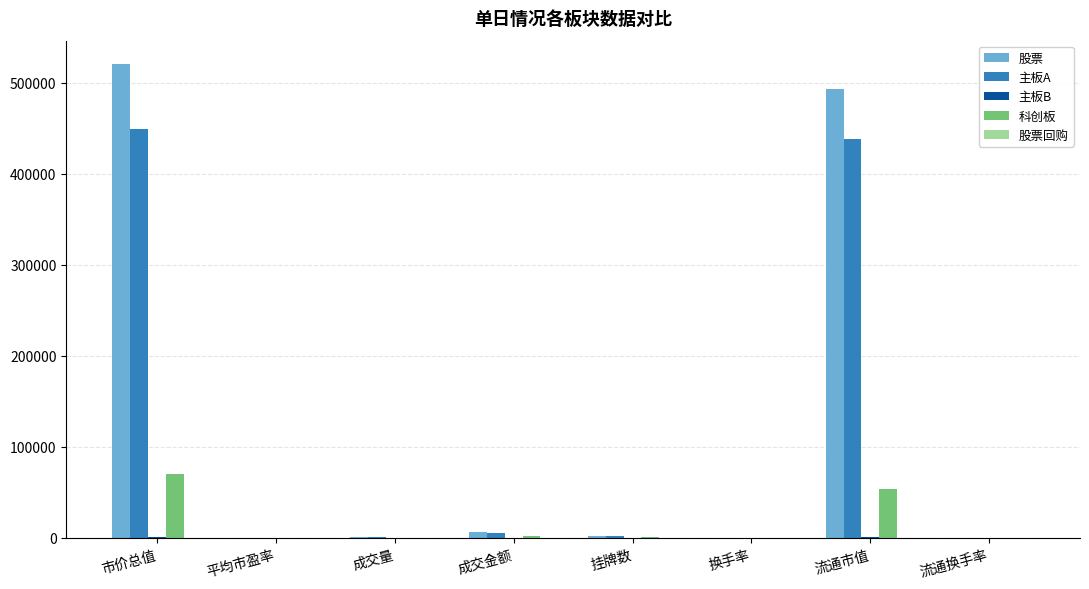

How many groups of bars are there?

8